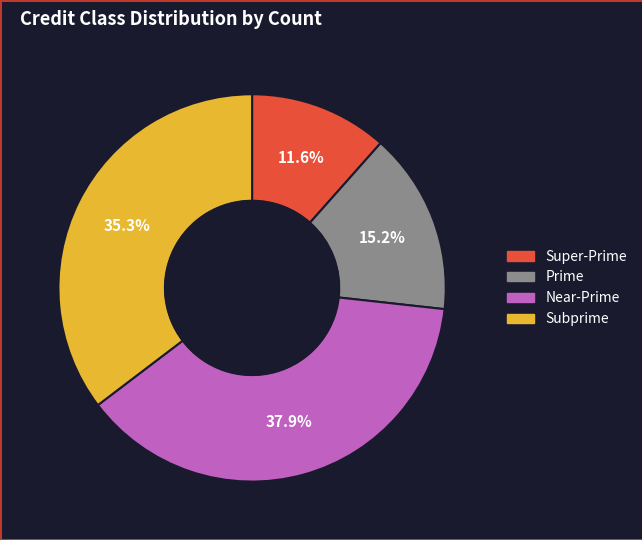

How many segments does this pie chart have?

4